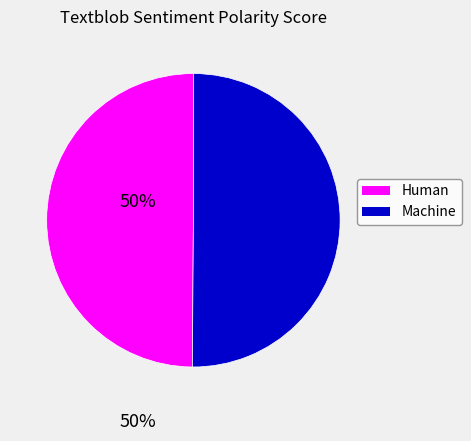

Is it true that Machine is 50% of the pie?

True